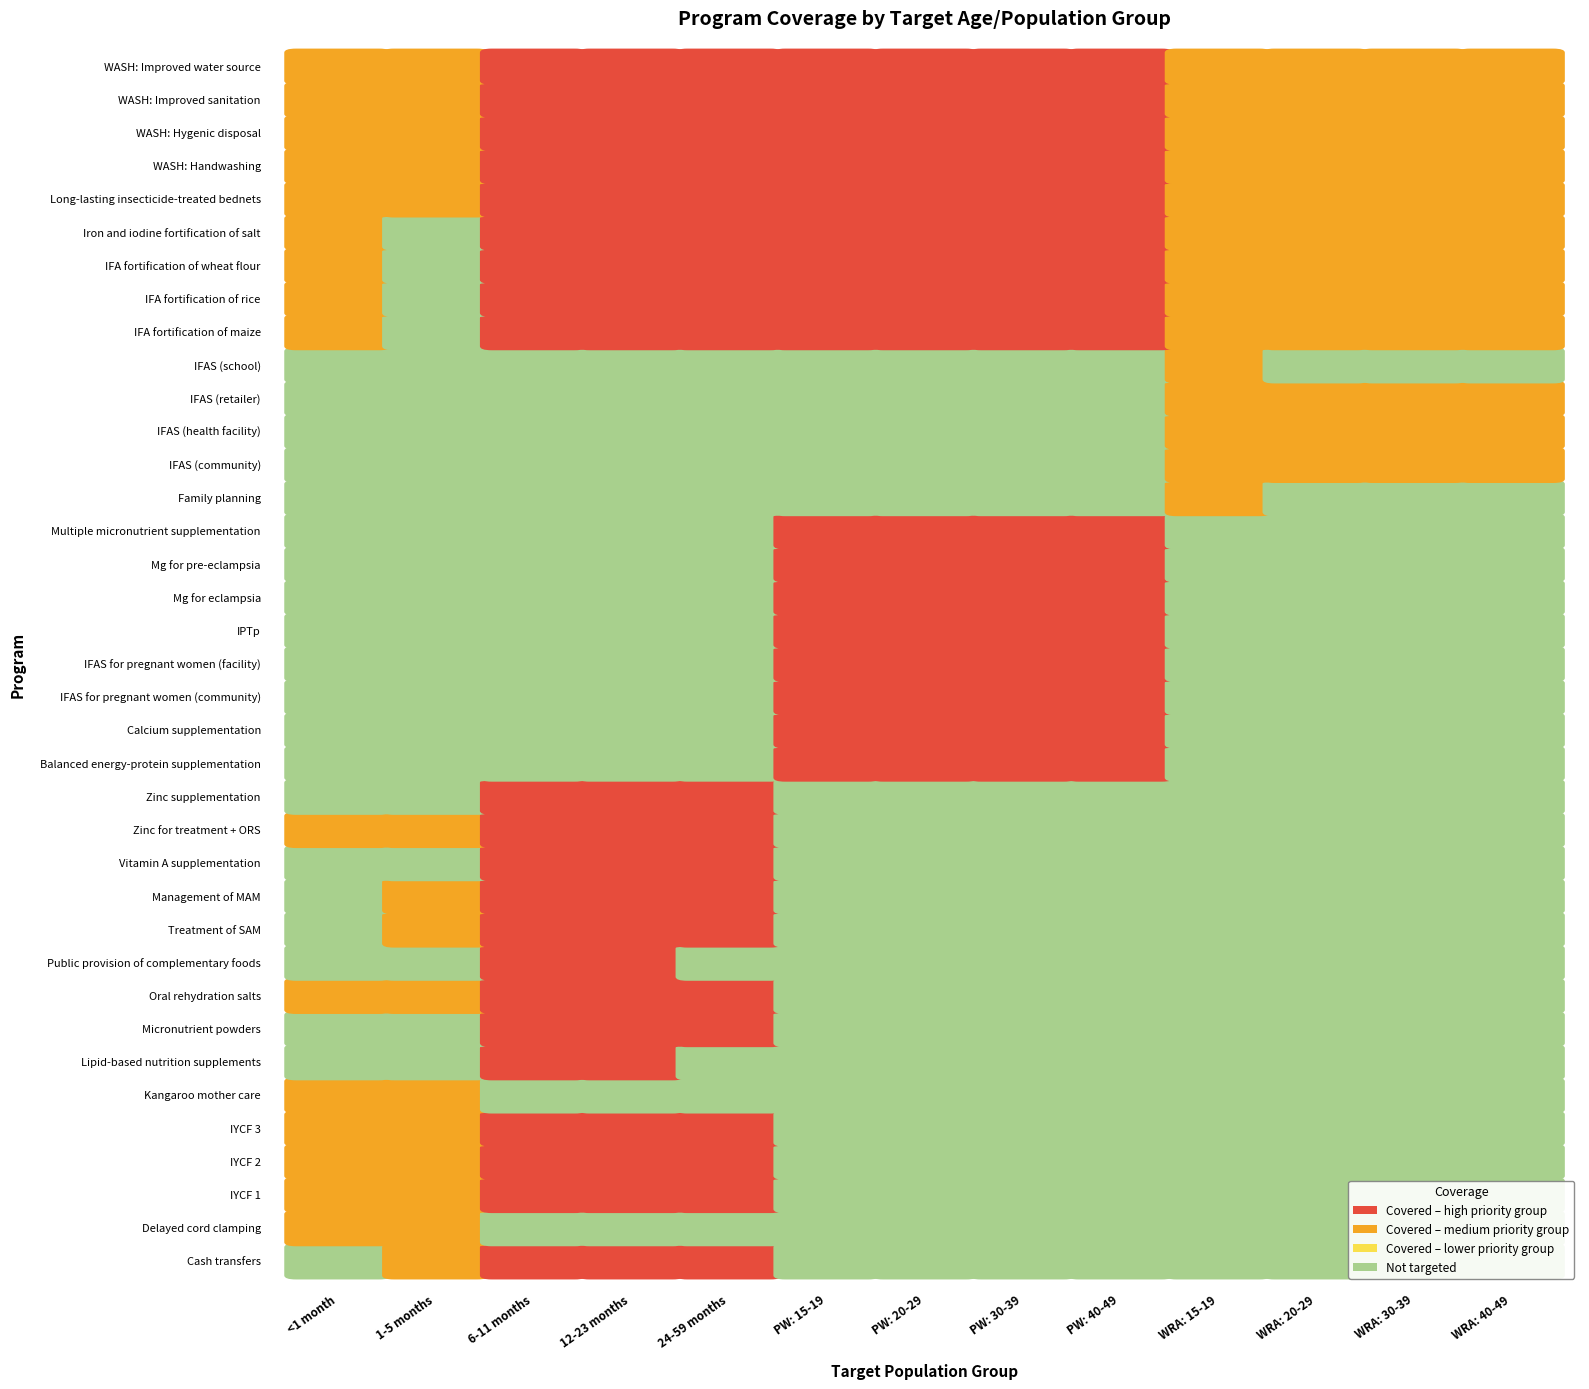

At which category is the sum across all series the highest?

6-11 months